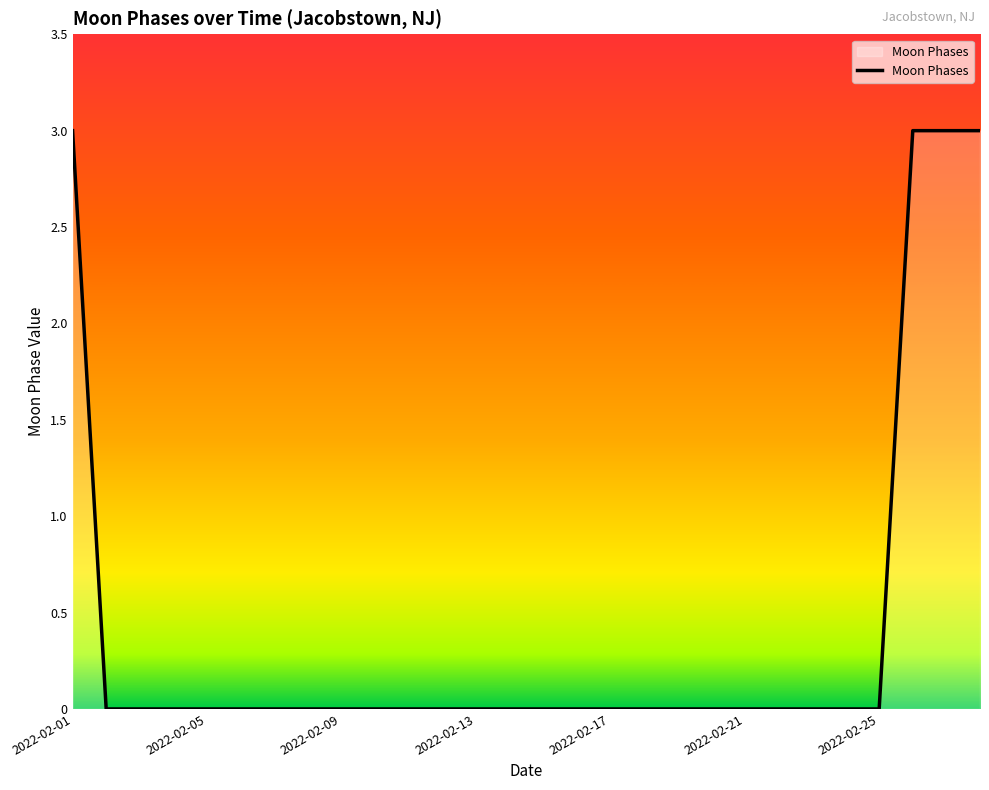

What is the difference between the maximum and minimum values?

3